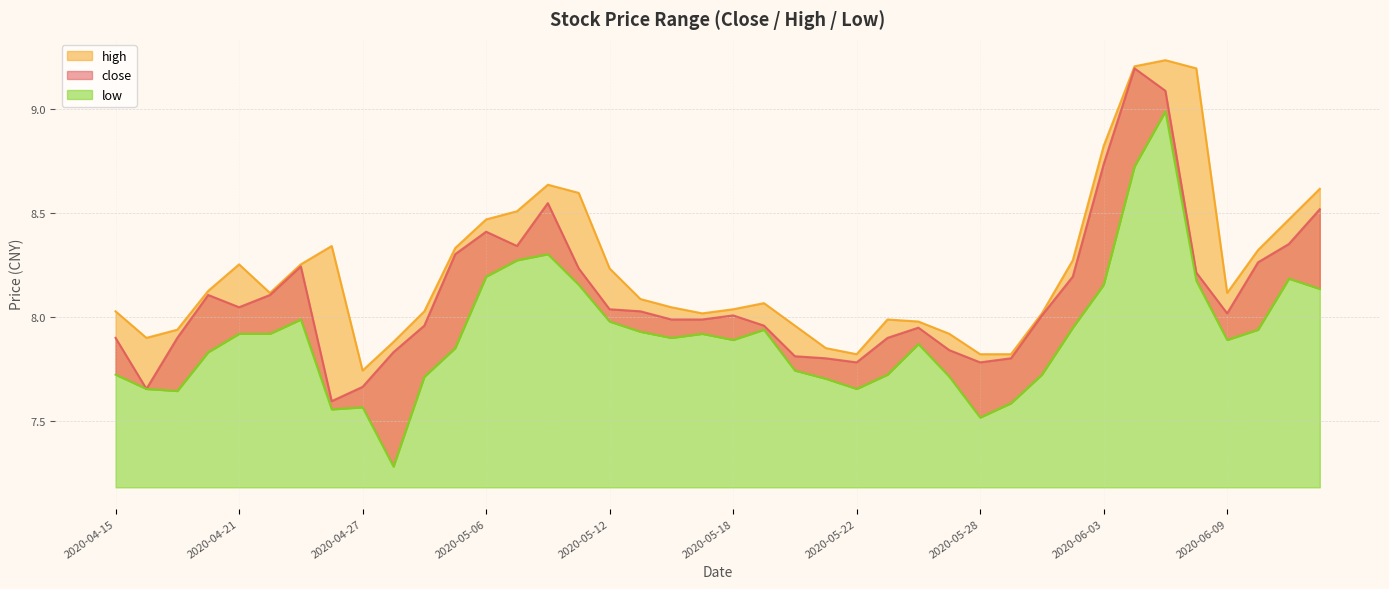

What is the average value of the high series?

8.2